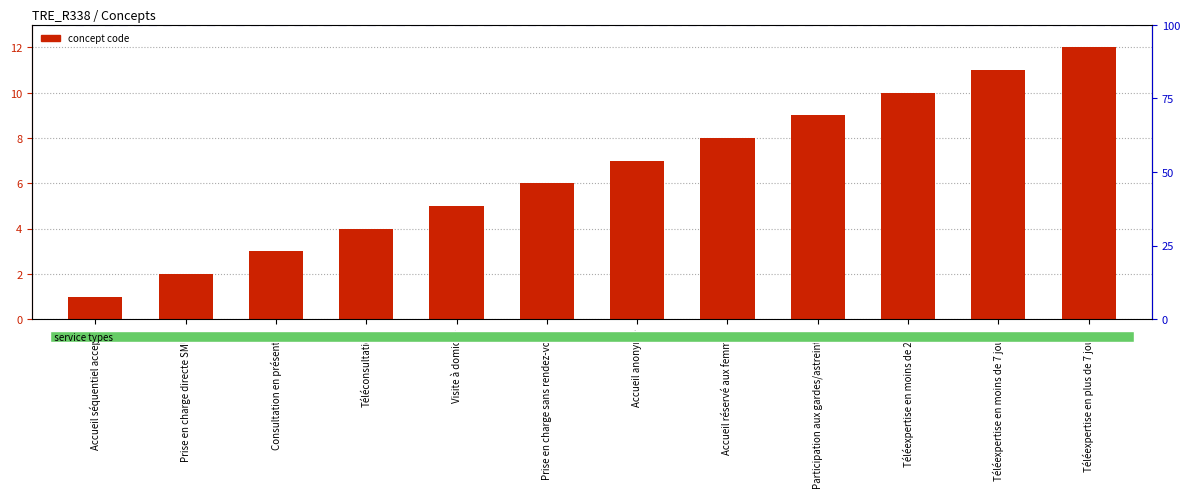

What is the sum of all values?

78